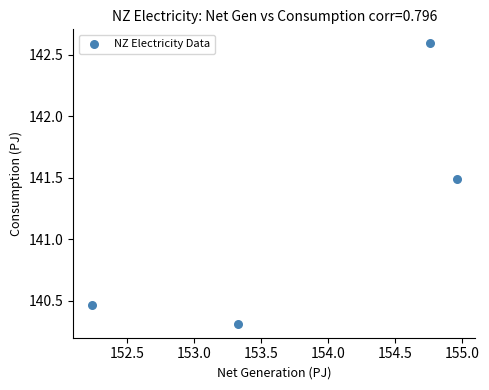

What is the range of Y values (max minus min)?

2.3